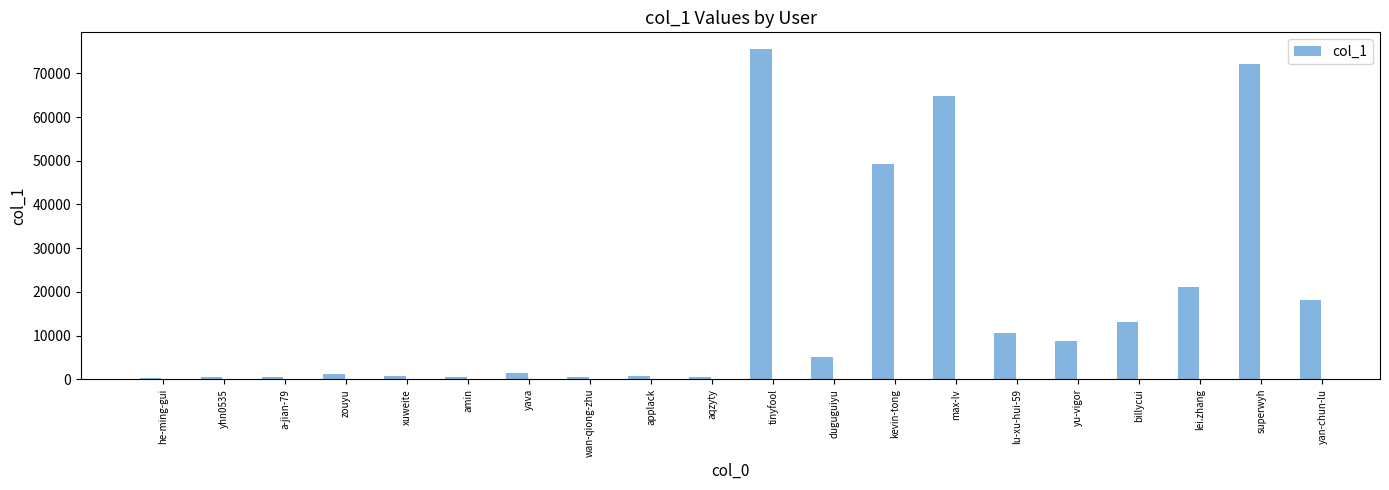

The chart shows a value of 49196 at kevin-tong. True or false?

True